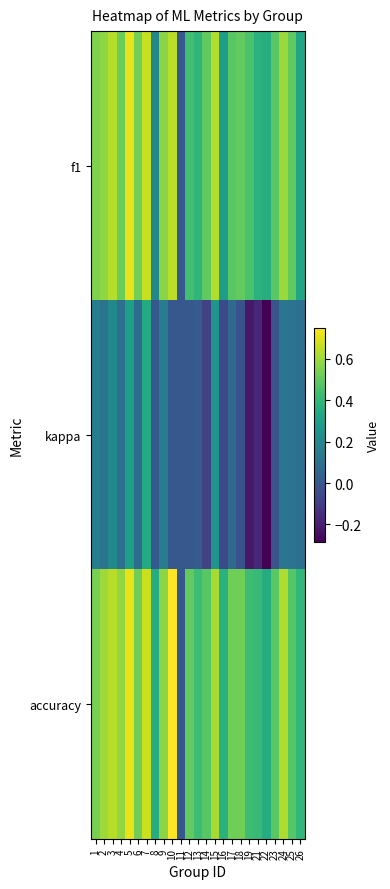

Rank the series at 12 from lowest to highest value.

kappa, f1, accuracy